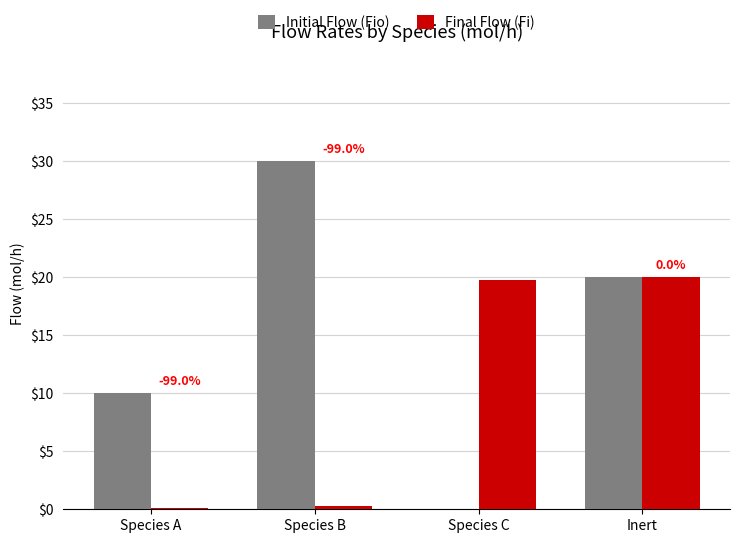

How many groups of bars are there?

4